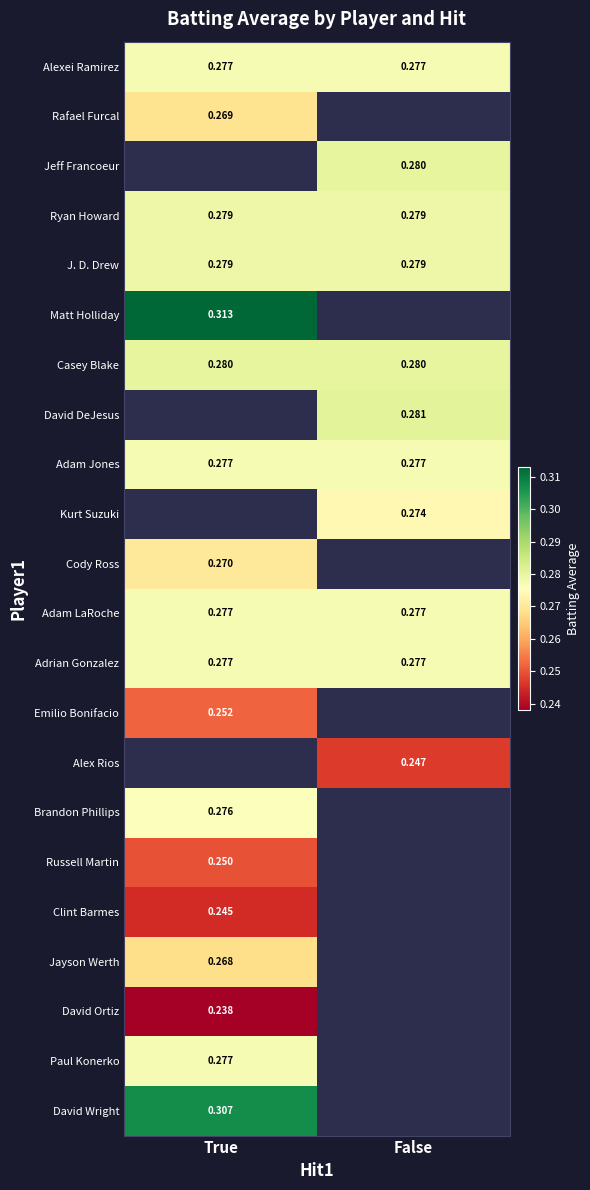

Which has a higher value, True or False?

True